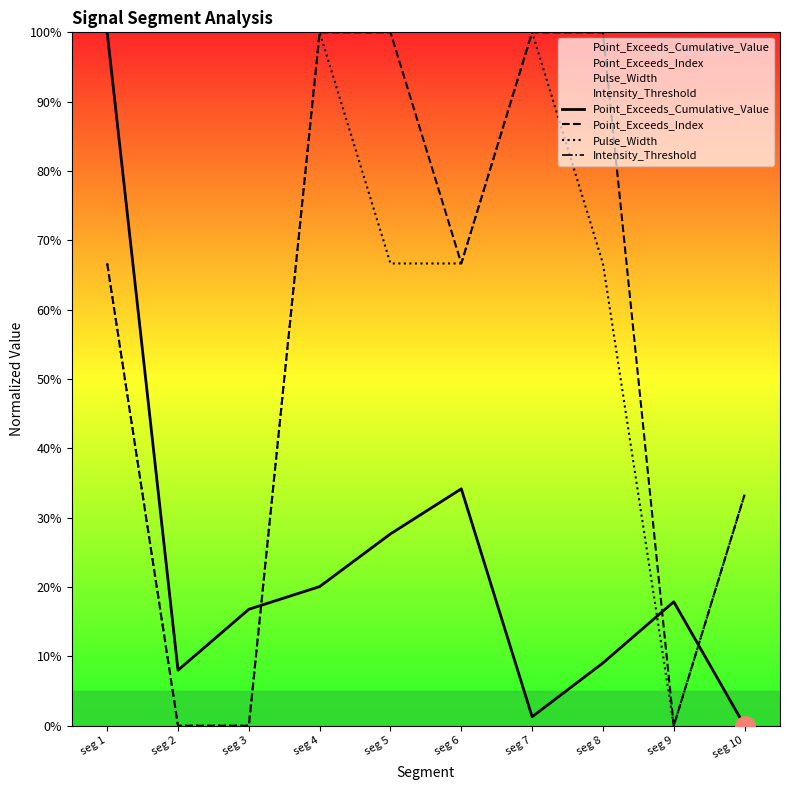

What is the average value of the Pulse_Width series?

50.0